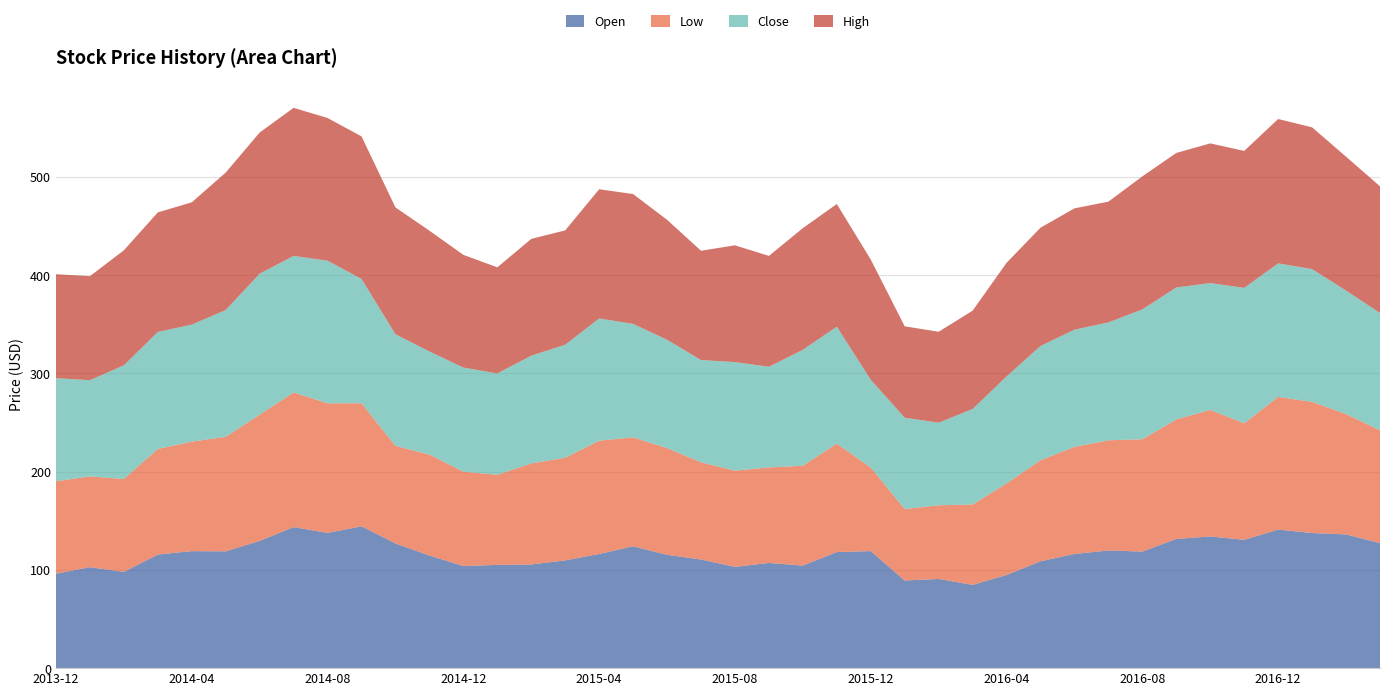

Reading left to right, transcribe all the data shown in this chart.

Open: 96.2	102.8	98.0	115.6	119.1	118.9	129.5	143.6	137.6	144.4	126.9	114.6	104.0	105.1	105.5	109.7	116.2	124.0	115.4	110.6	103.1	107.1	104.4	118.2	119.2	89.2	90.8	84.8	94.8	108.7	116.3	119.8	118.7	131.5	134.1	130.6	141.1	137.5	136.1	127.3
Low: 94.1	92.4	94.6	107.5	111.5	116.6	128.6	137.1	132.0	125.2	99.3	102.8	96.0	91.7	102.9	104.5	115.3	110.9	108.6	98.9	98.0	97.2	101.6	110.4	85.0	72.8	75.0	81.8	93.2	102.9	109.0	112.2	114.4	121.6	128.8	118.6	135.1	133.5	122.5	114.7
Close: 104.9	98.0	115.7	119.1	119.1	129.1	143.5	139.0	145.2	126.5	113.7	105.0	106.0	103.2	109.7	115.1	124.4	115.5	110.3	104.1	110.5	102.5	118.1	119.0	89.4	93.0	84.0	97.3	108.9	116.3	119.3	120.0	132.2	134.4	129.1	137.9	135.9	135.2	125.7	119.5
High: 105.8	105.9	117.1	121.7	124.5	139.9	143.8	150.7	145.3	145.1	129.1	123.0	114.7	108.0	118.9	116.4	131.6	132.2	122.1	111.3	118.9	112.8	123.8	124.9	122.4	93.0	92.6	100.1	115.7	120.4	123.5	122.9	135.4	136.9	142.2	139.5	147.0	144.3	136.3	129.0